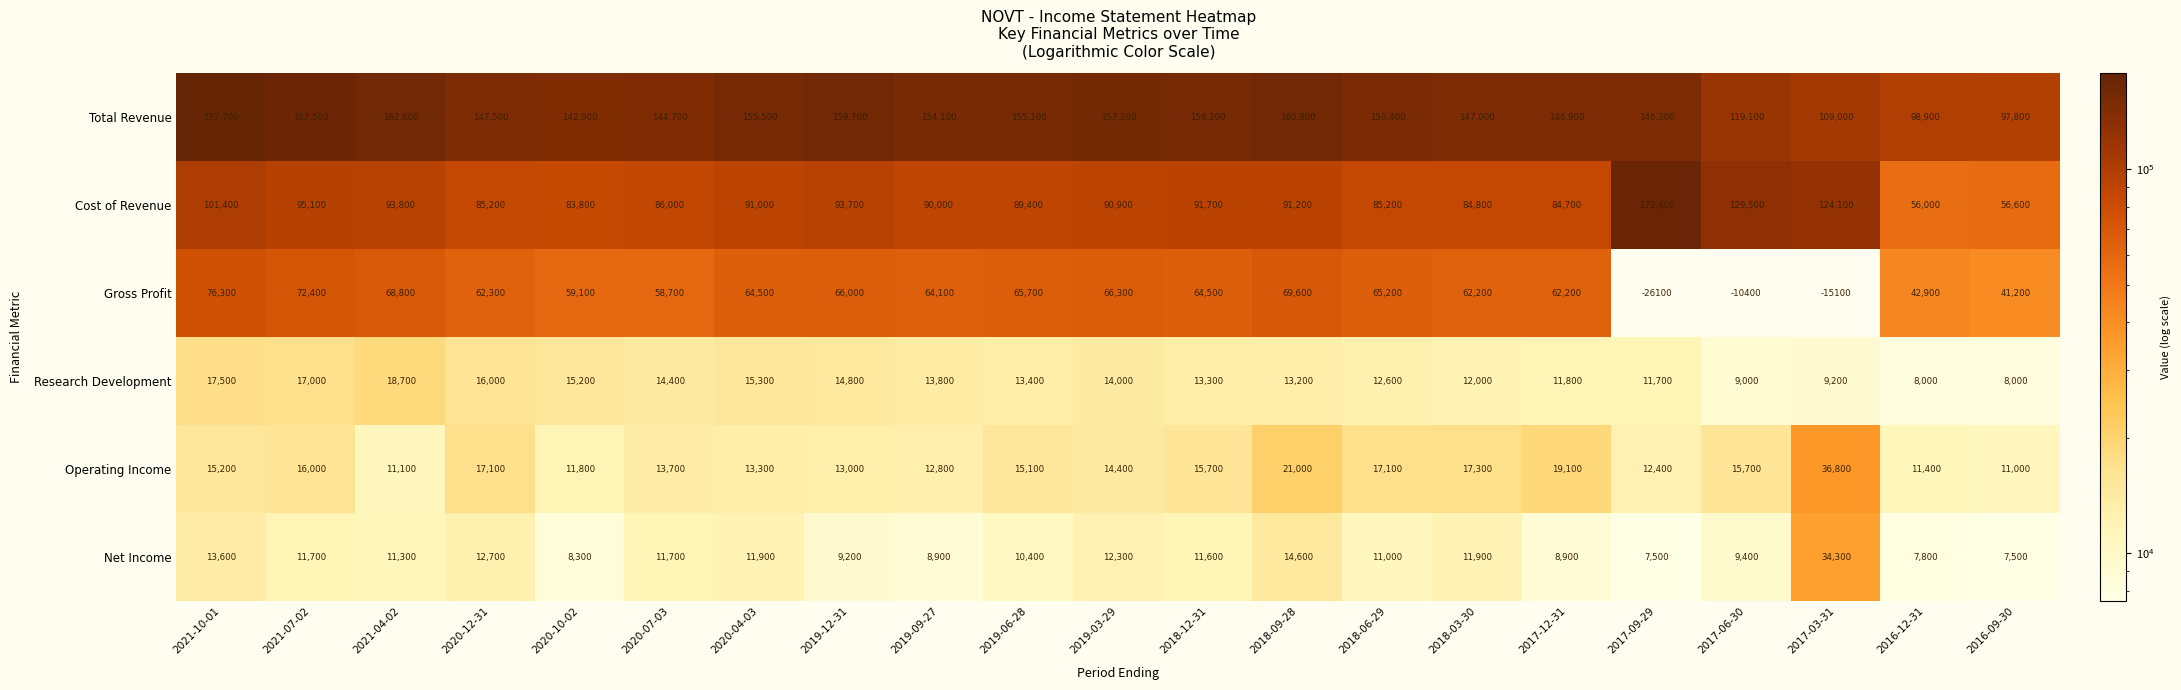

Is it true that Total Revenue equals 192788.8 at 2020-12-31?

False